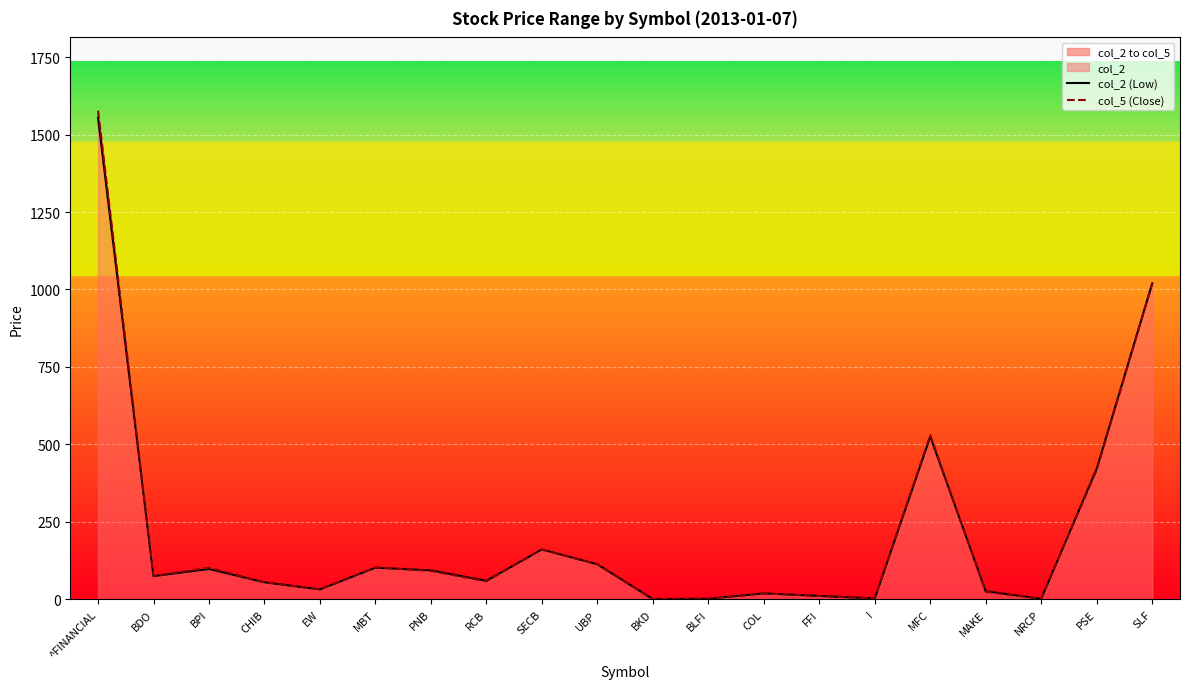

What is the greatest value displayed?

1577.0